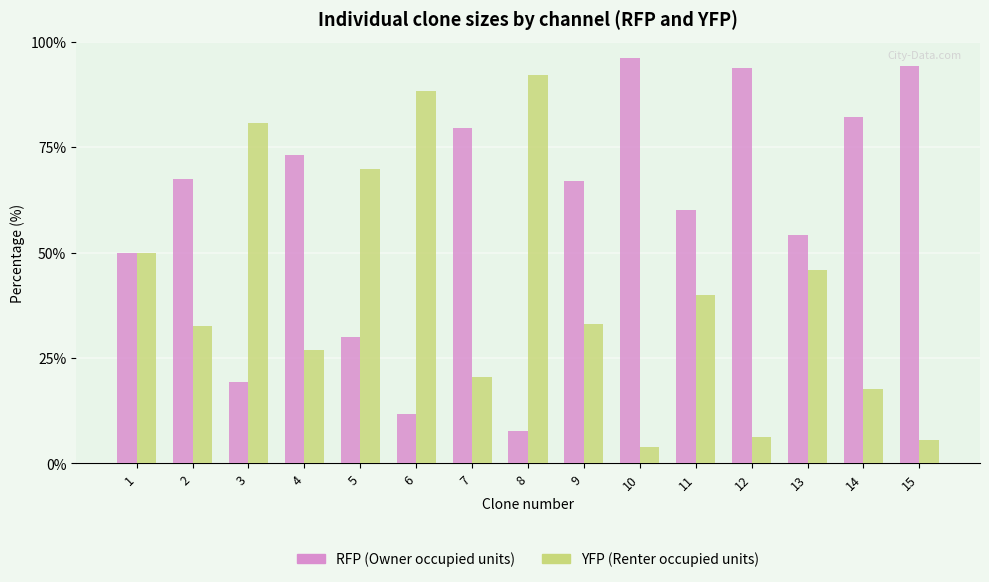

What is the difference between the maximum and minimum values in the YFP (Renter occupied units) series?

88.4